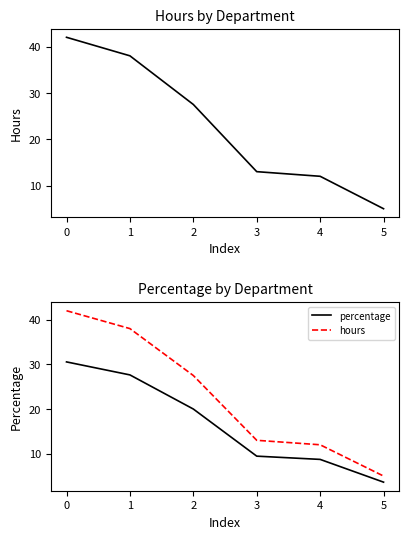

What is the spread (max minus min) of values at 0?

11.5